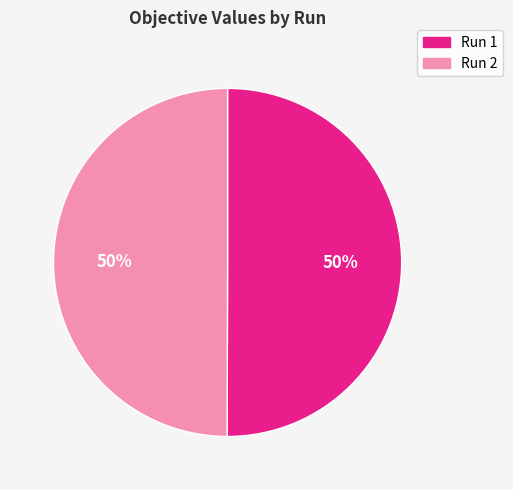

To the nearest percent, what portion does Run 1 represent?

50%